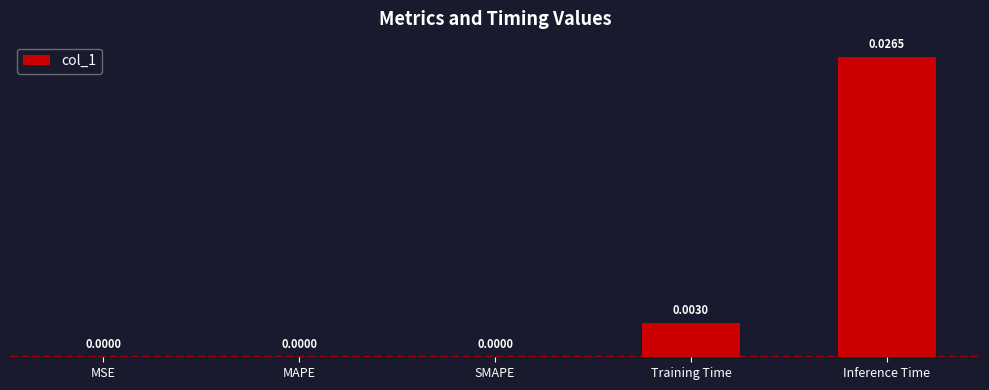

Which label corresponds to the largest value in the chart?

Inference Time